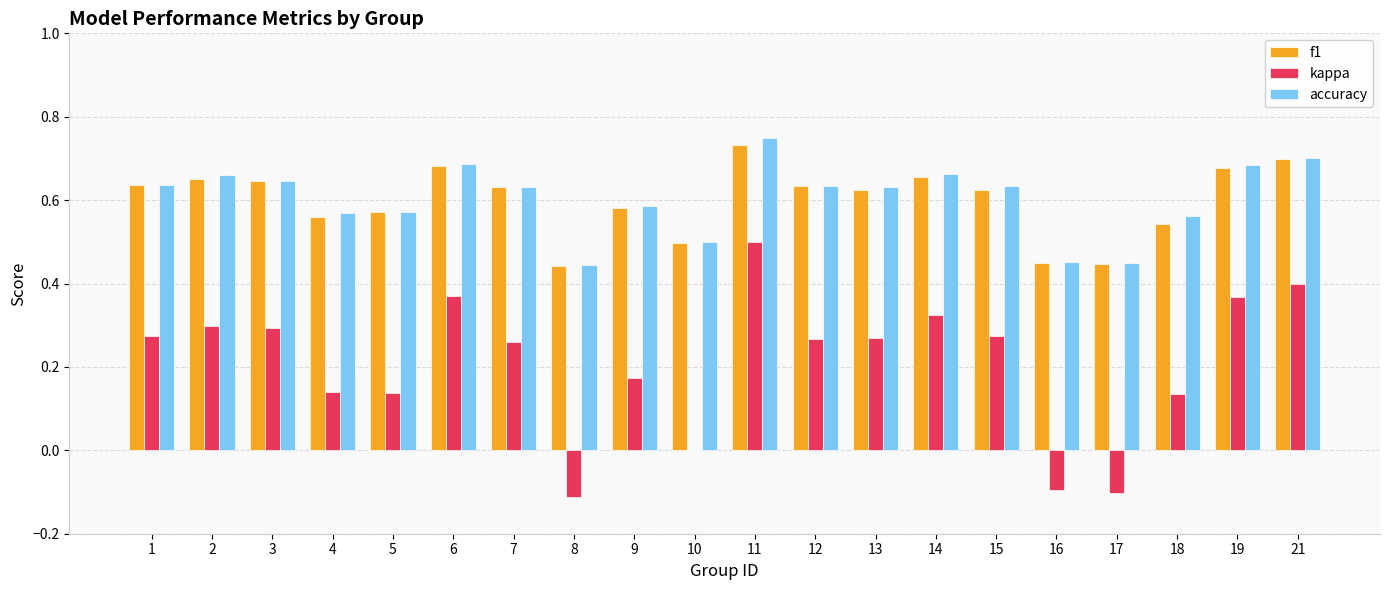

How many data points does each series have?

20